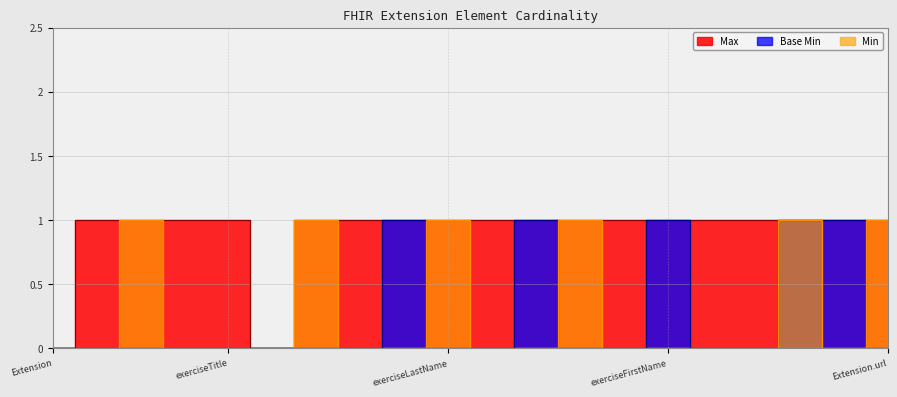

Which has a higher value, Extension.extension:exerciseTitle.id or Extension.extension:exerciseLastName.id?

Extension.extension:exerciseTitle.id